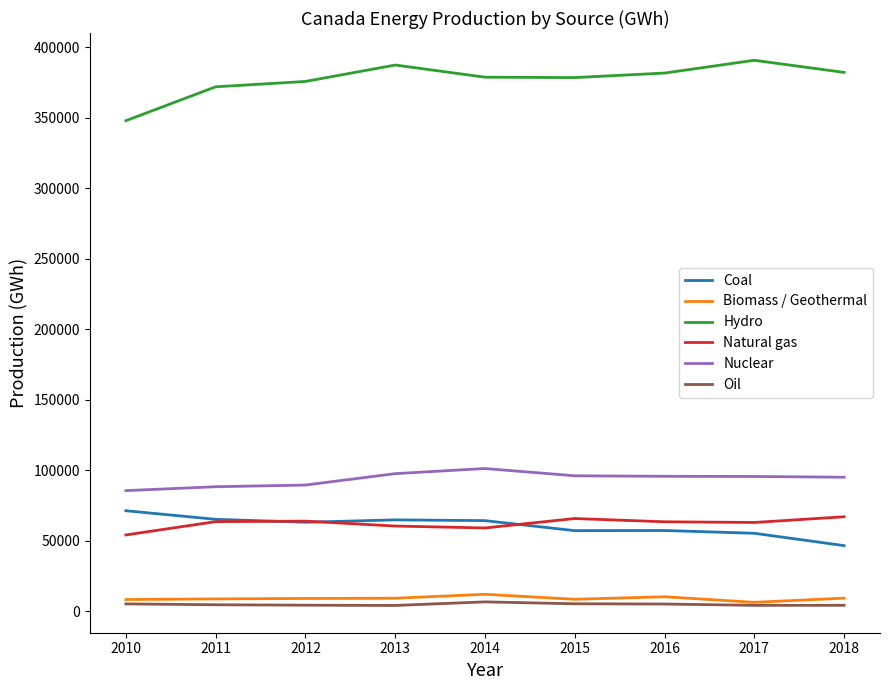

What value does the Nuclear series have at 2014?

101207.8